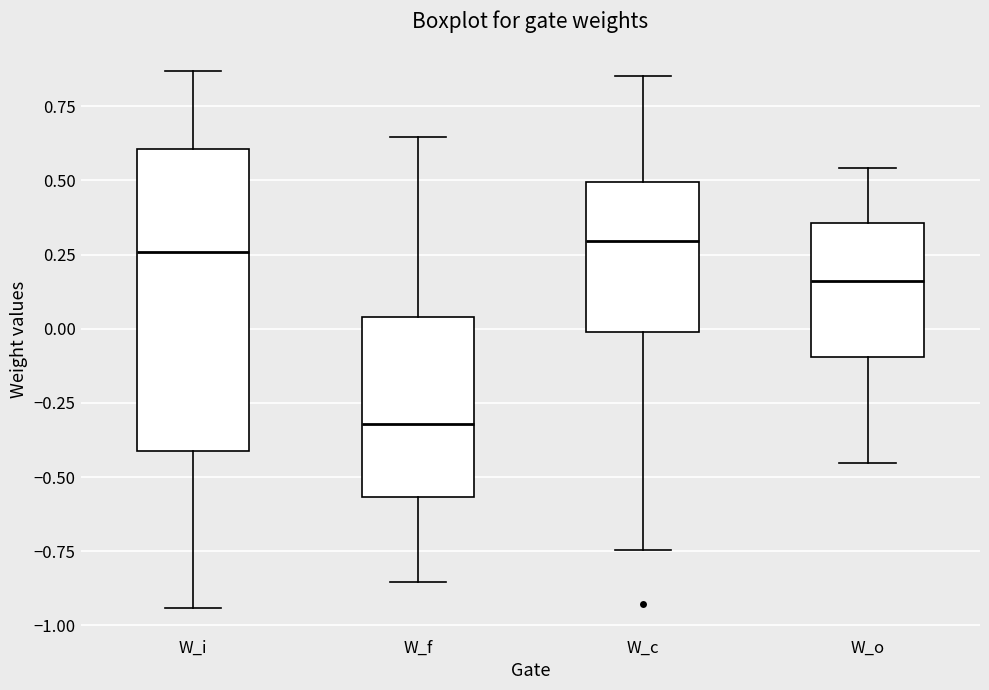

Reading left to right, transcribe this box plot: for each box, give where its median line is, the range the box spans, and where its two whiskers end, as read against the y-axis. The values are not printed on the chart, so give them approximately, as read against the axis.

W_i: median 0.25, box -0.40 to 0.60, whiskers -0.95 to 0.85
W_f: median -0.30, box -0.55 to 0.05, whiskers -0.85 to 0.65
W_c: median 0.30, box 0.00 to 0.50, whiskers -0.75 to 0.85
W_o: median 0.15, box -0.10 to 0.35, whiskers -0.45 to 0.55